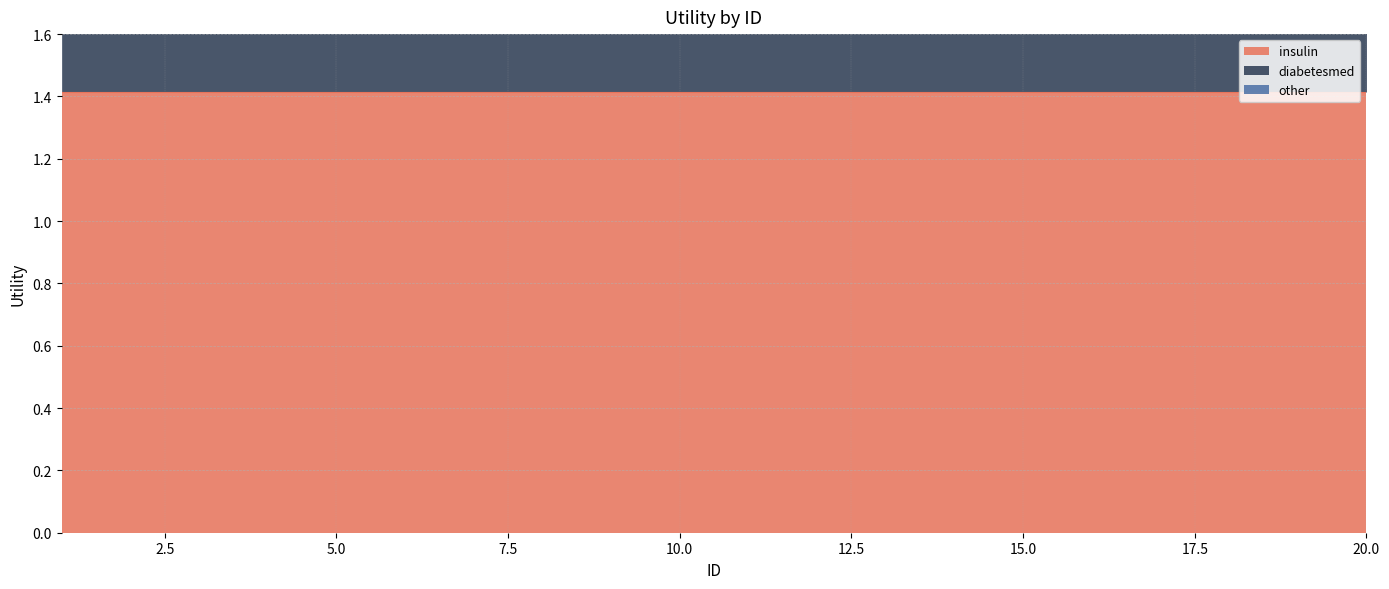

How many lines are shown in the chart?

2